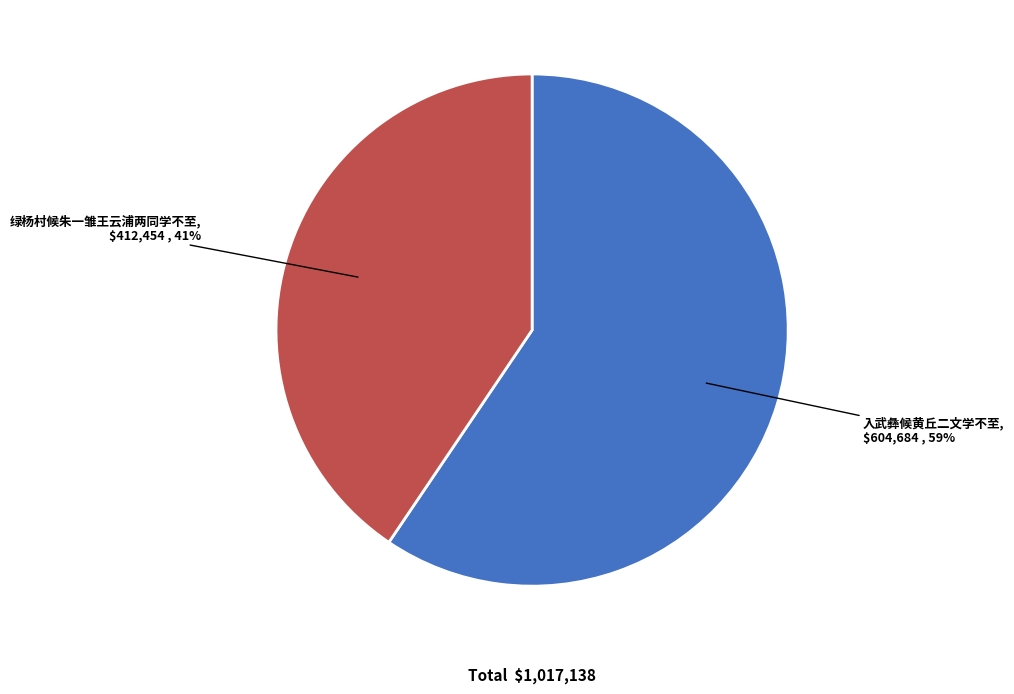

To the nearest percent, what is the average slice percentage?

50%